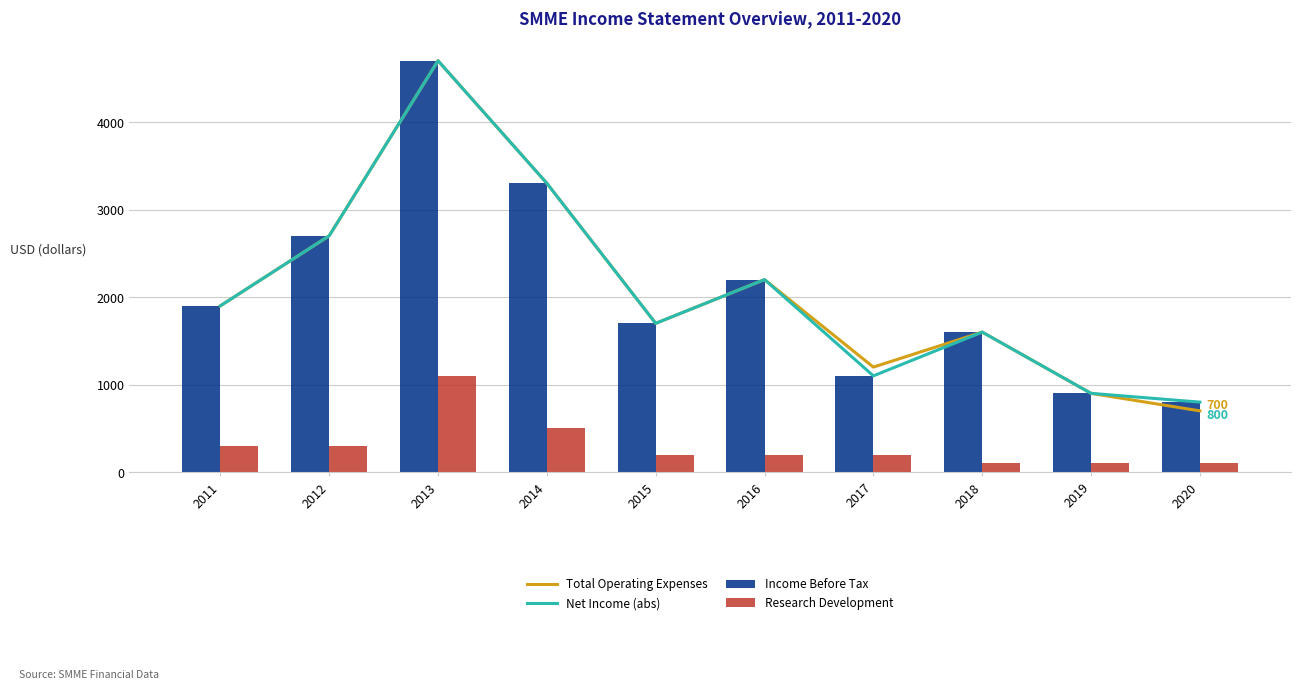

How many values in the Income Before Tax series exceed 1900?

4